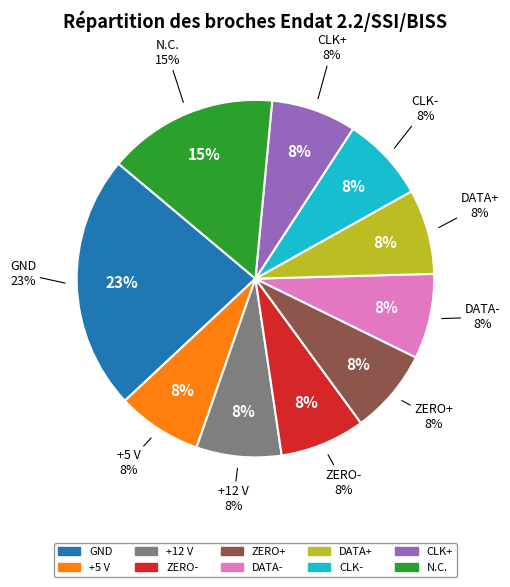

Rank the categories by value from lowest to highest.

+5 V, +12 V, ZERO-, ZERO+, DATA-, DATA+, CLK-, CLK+, N.C., GND